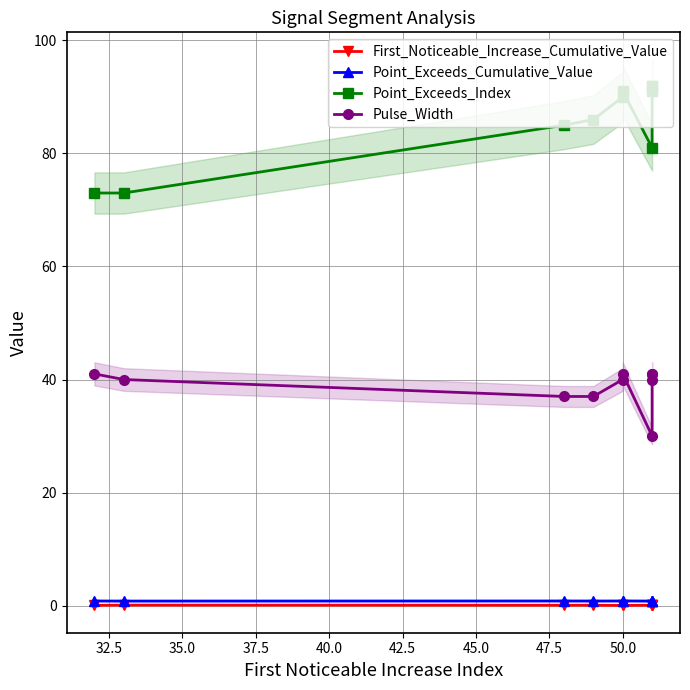

How many lines are shown in the chart?

4